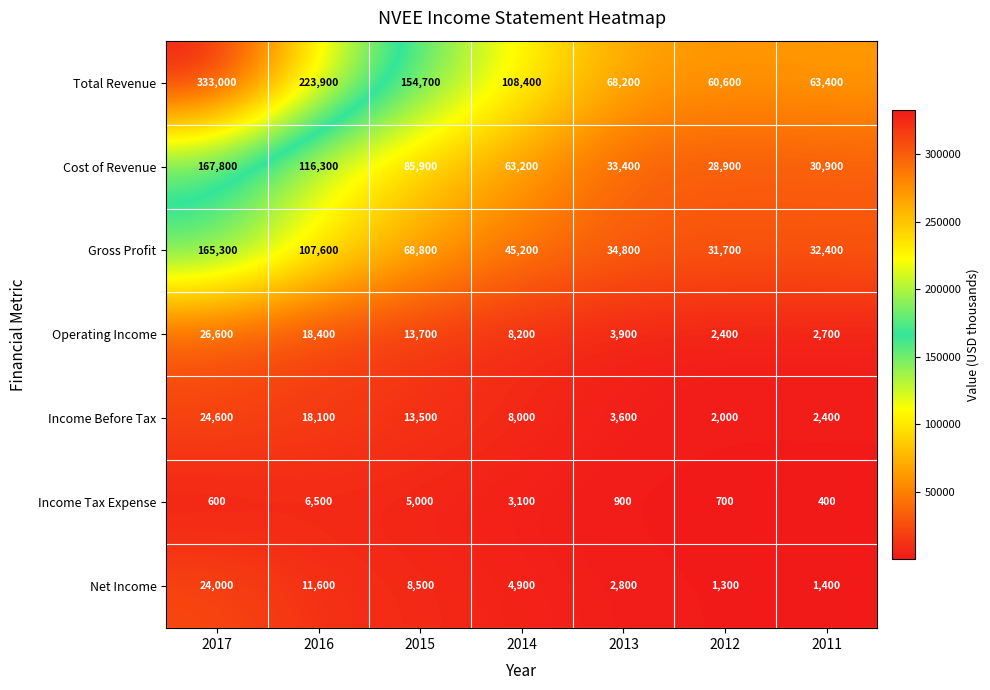

What is the average value of the Cost of Revenue series?

75200